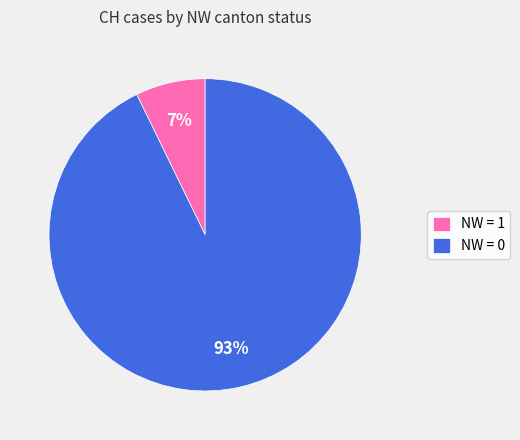

Rank the categories by value from highest to lowest.

NW = 0, NW = 1